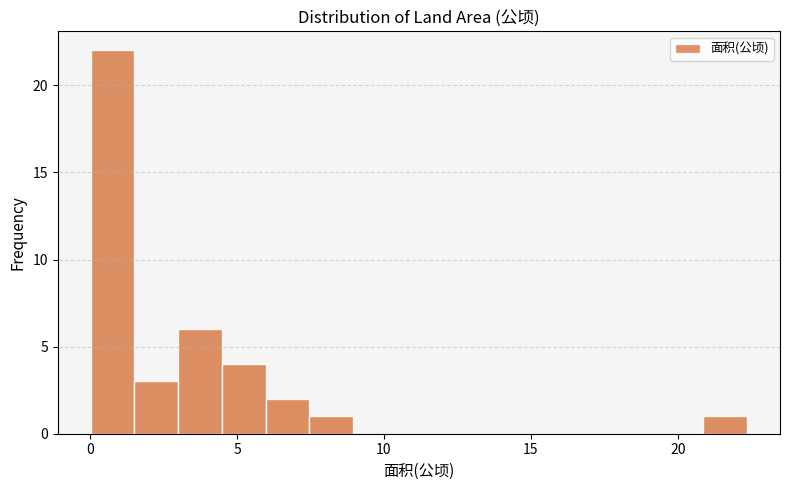

Read against the x-axis, roughly where is the centre of the tallest bar?

1.0